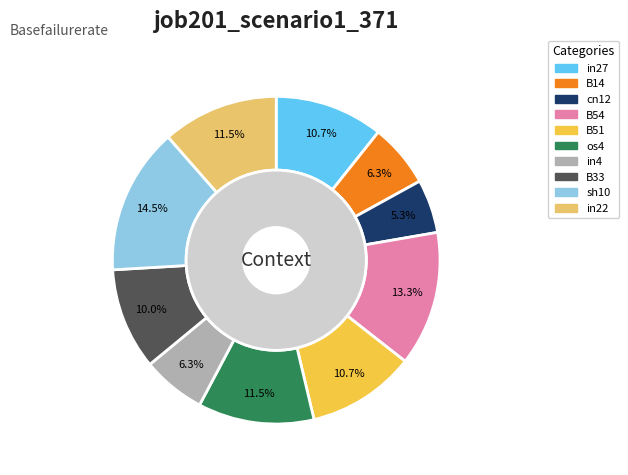

What is the total percentage of in22 and B54?

24.8%